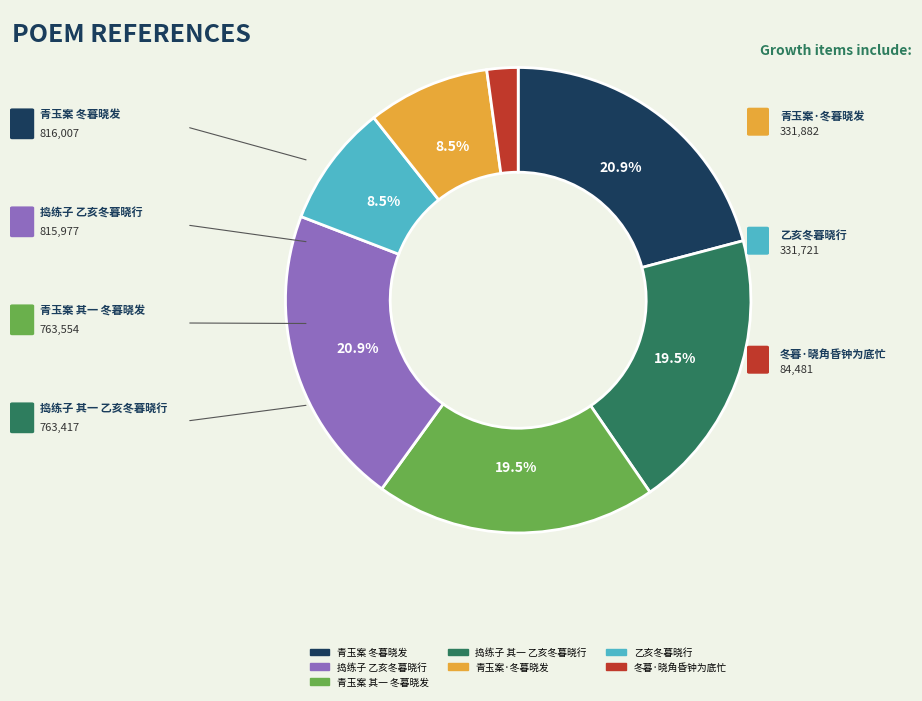

Is there a majority slice in this chart?

No